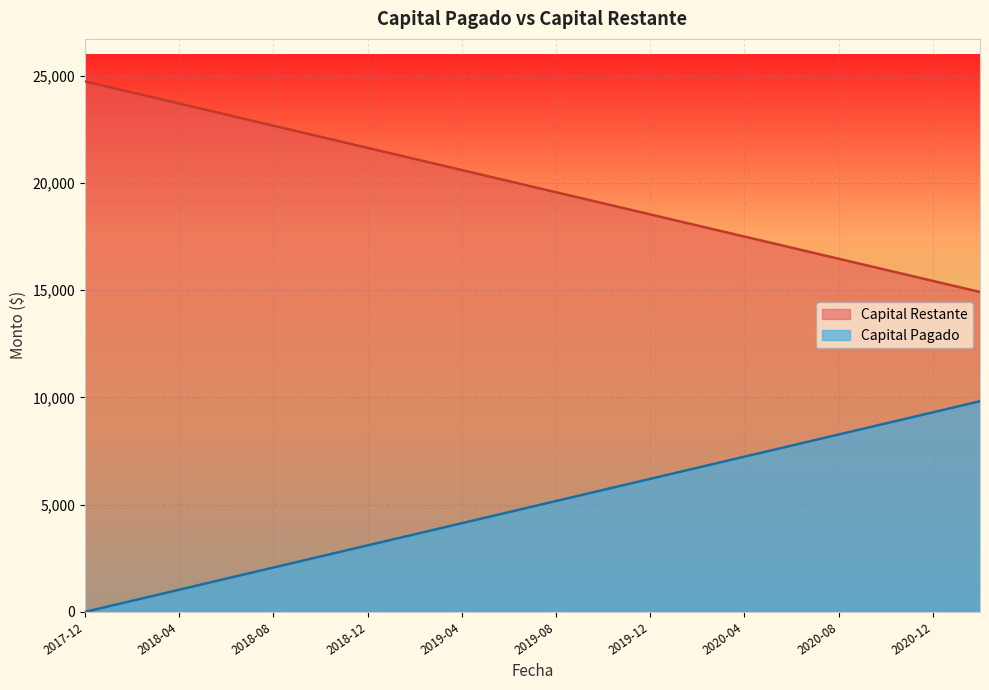

Is the value of Capital Pagado at 2019-03-05 greater than the value of Capital Restante at 2019-05-05?

Yes